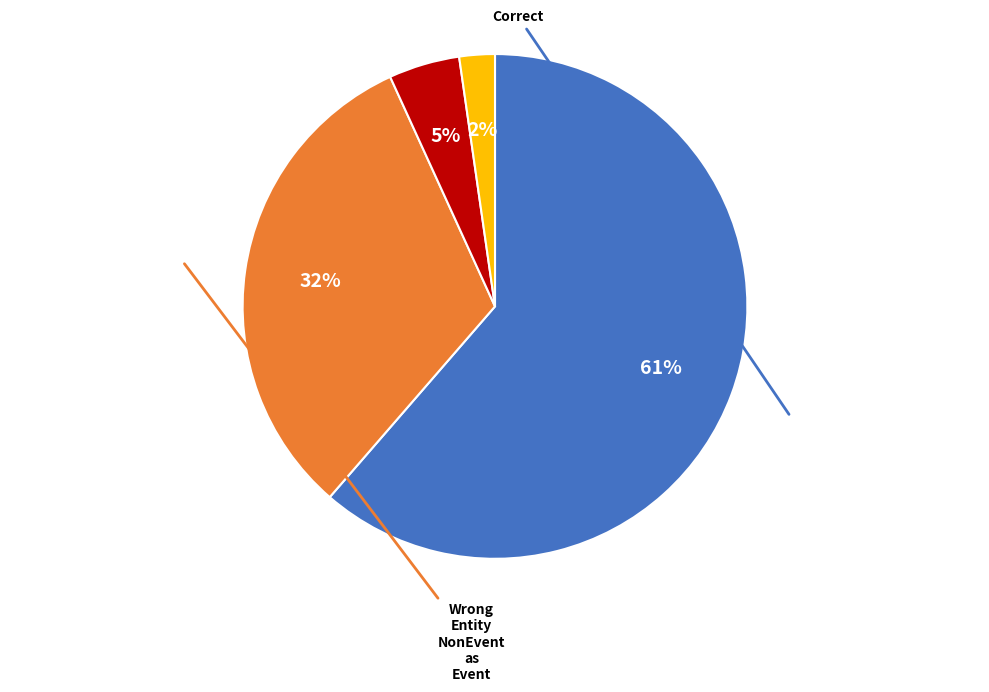

Count the number of slices in the pie.

4